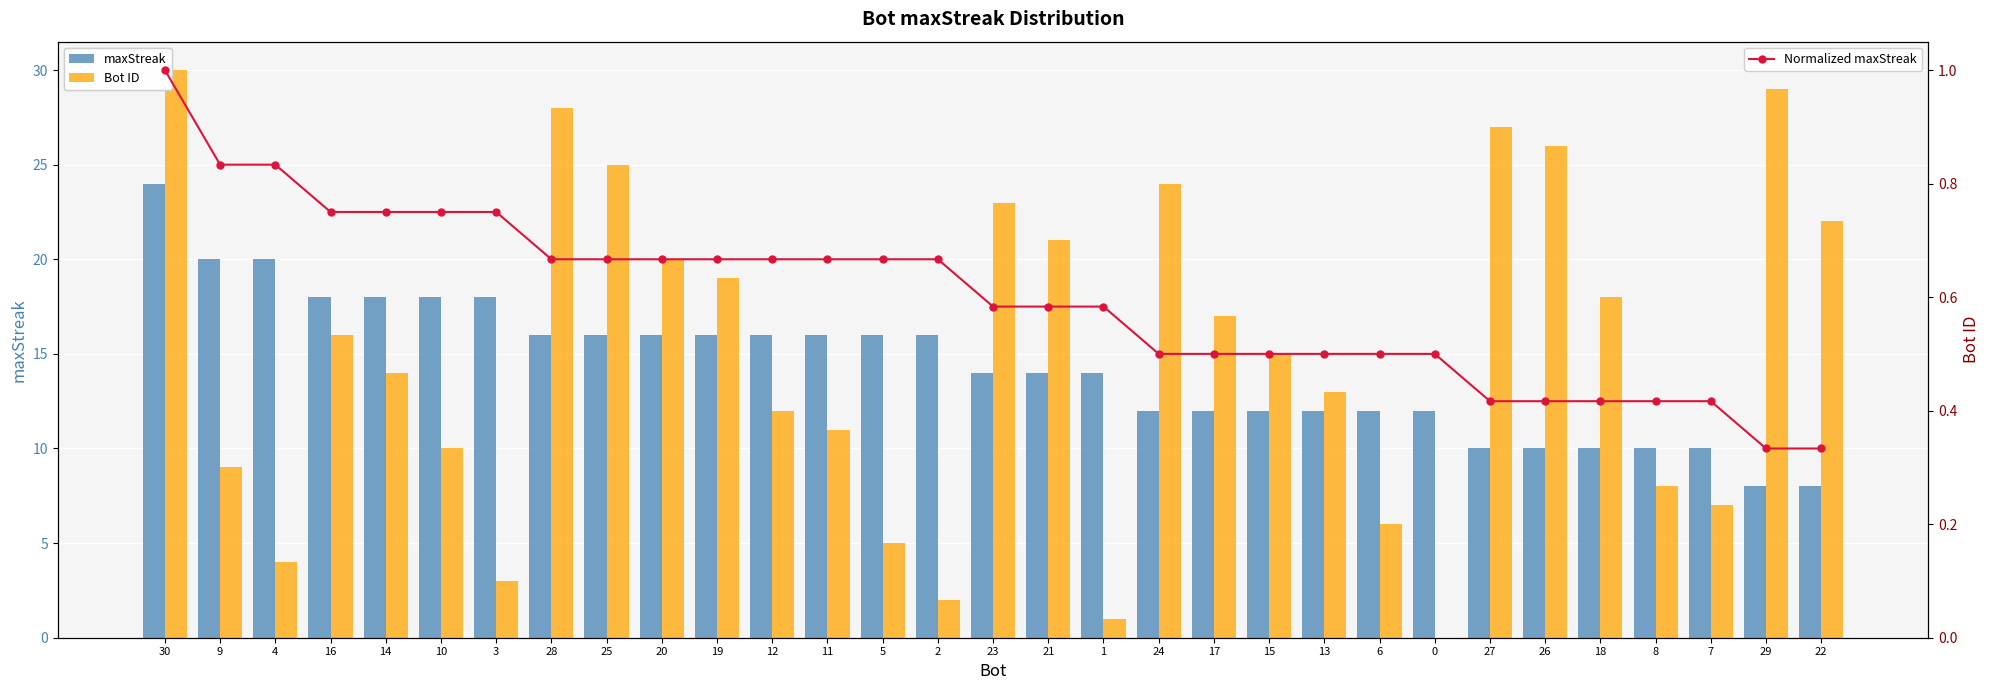

Count the number of categories in the chart.

31